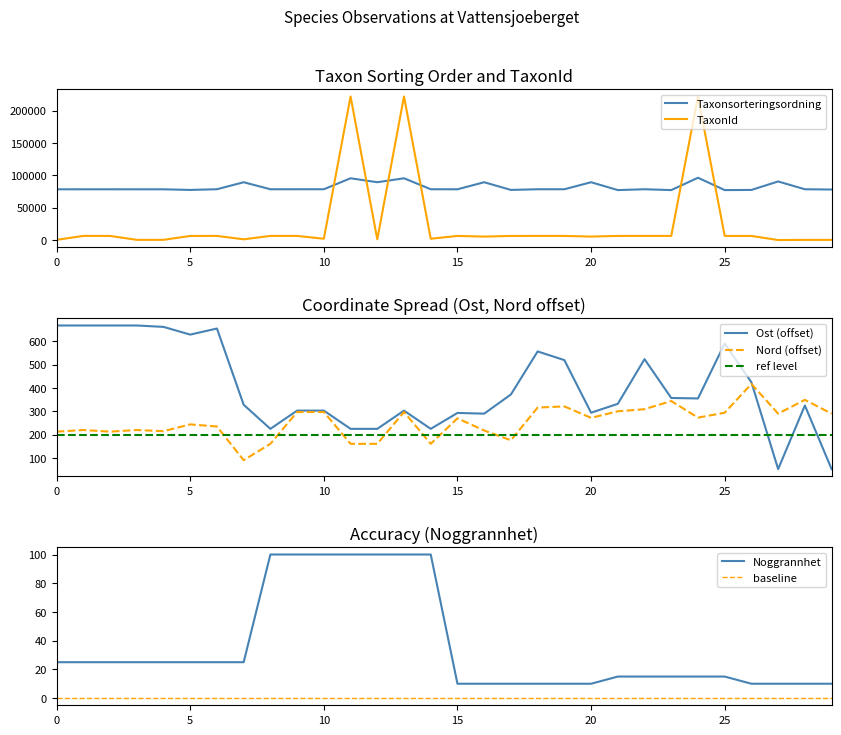

Between 9 and 15, which is larger?

9